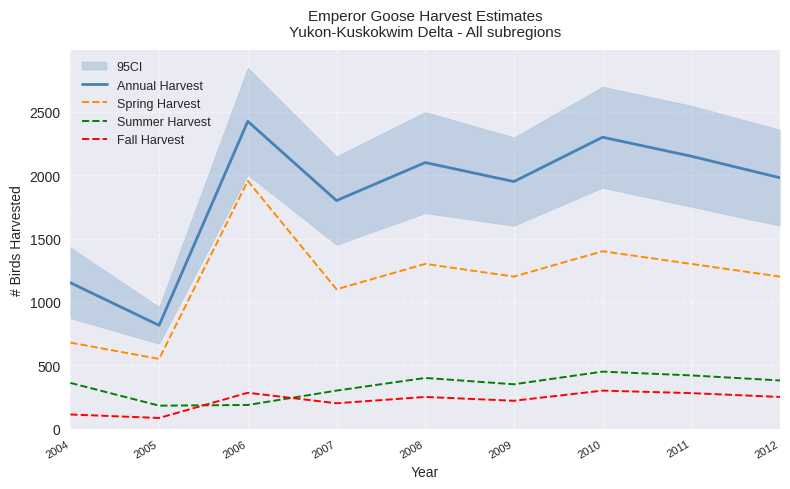

How many values in the Fall Harvest series are below 250?

4